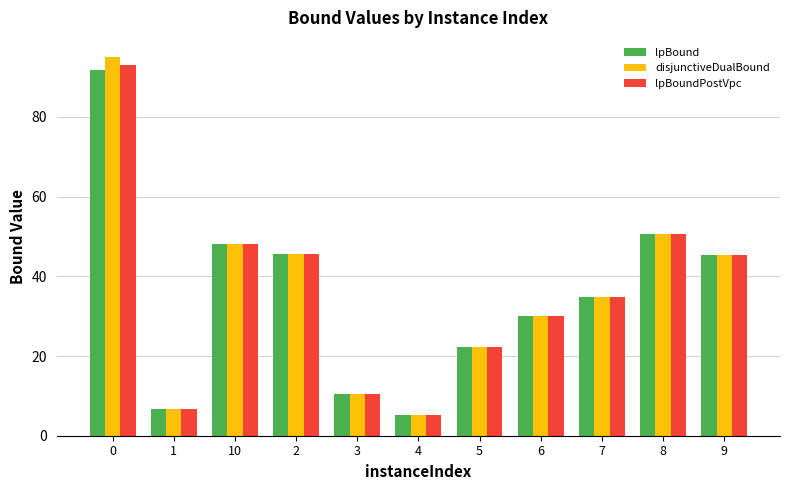

Which series has the largest range (max minus min)?

disjunctiveDualBound